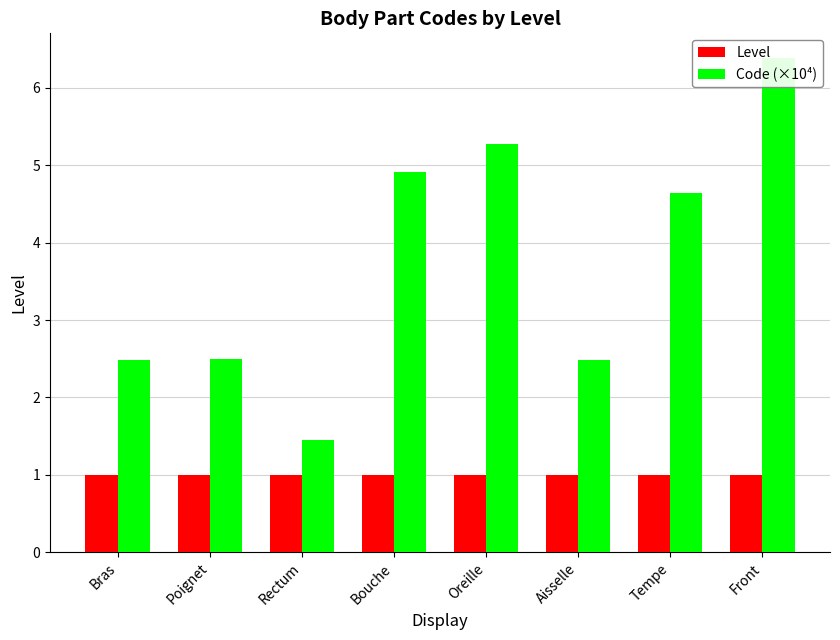

What is the sum of all Code (×10⁴) values?

30.1